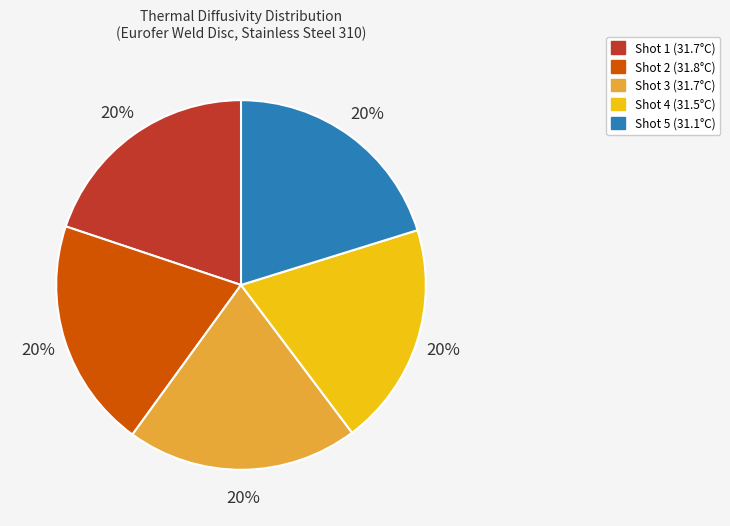

How many segments does this pie chart have?

5